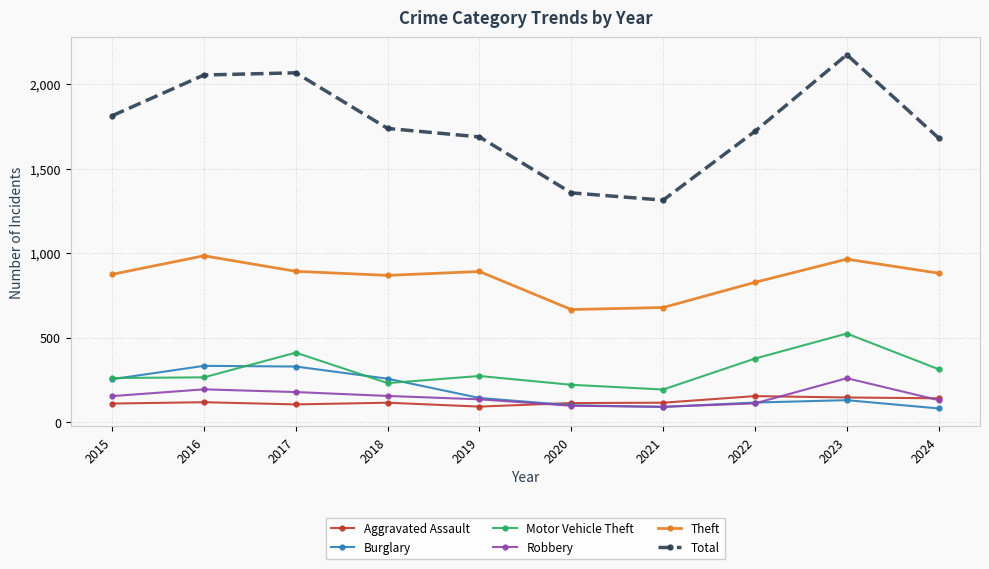

True or false: Motor Vehicle Theft and Robbery intersect in this chart.

False